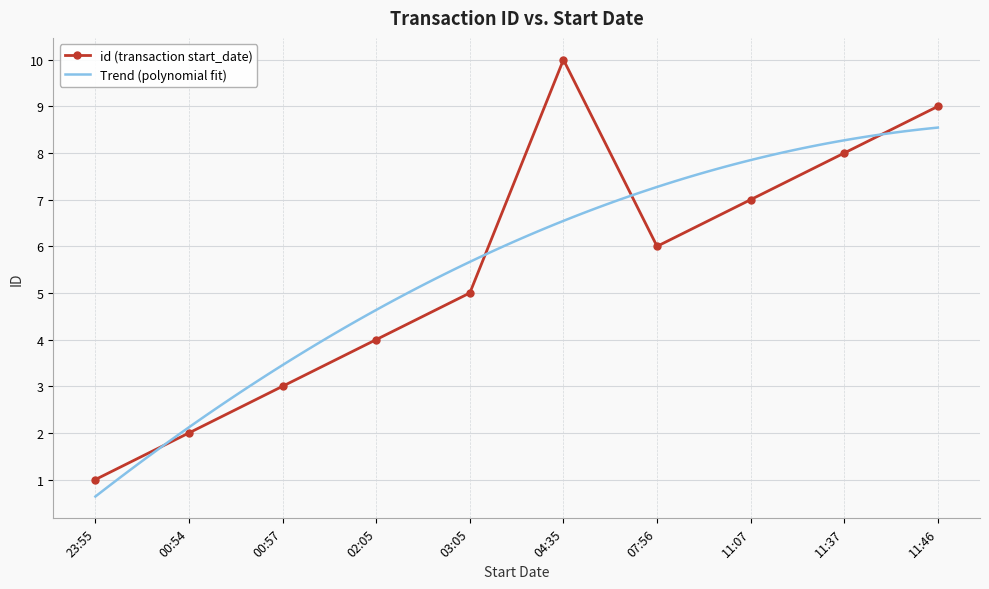

Between 2021-06-13T02:05:16 and 2021-06-13T03:05:14, which is larger?

2021-06-13T03:05:14